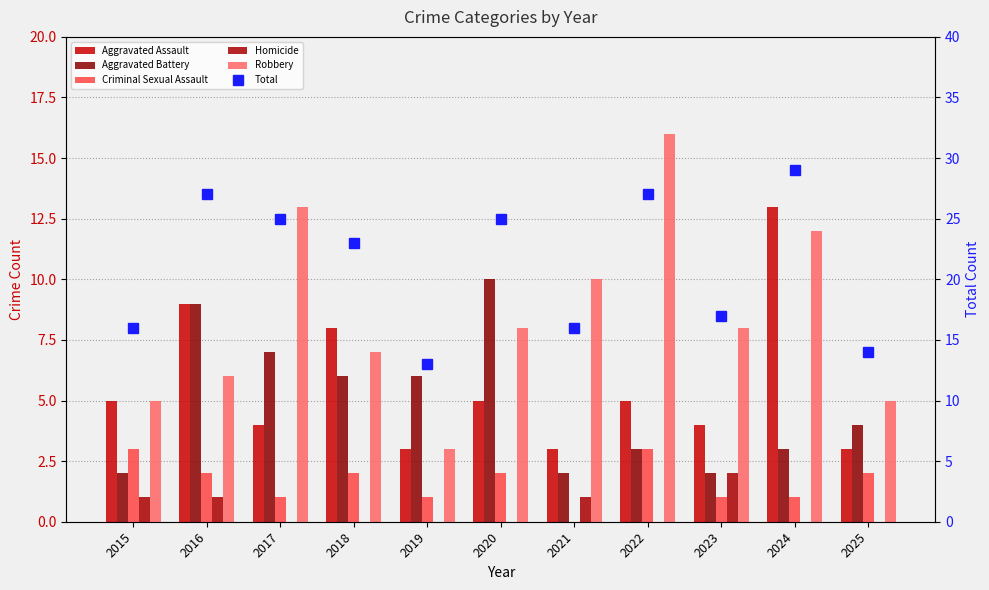

How many positive values does the Homicide series have?

4